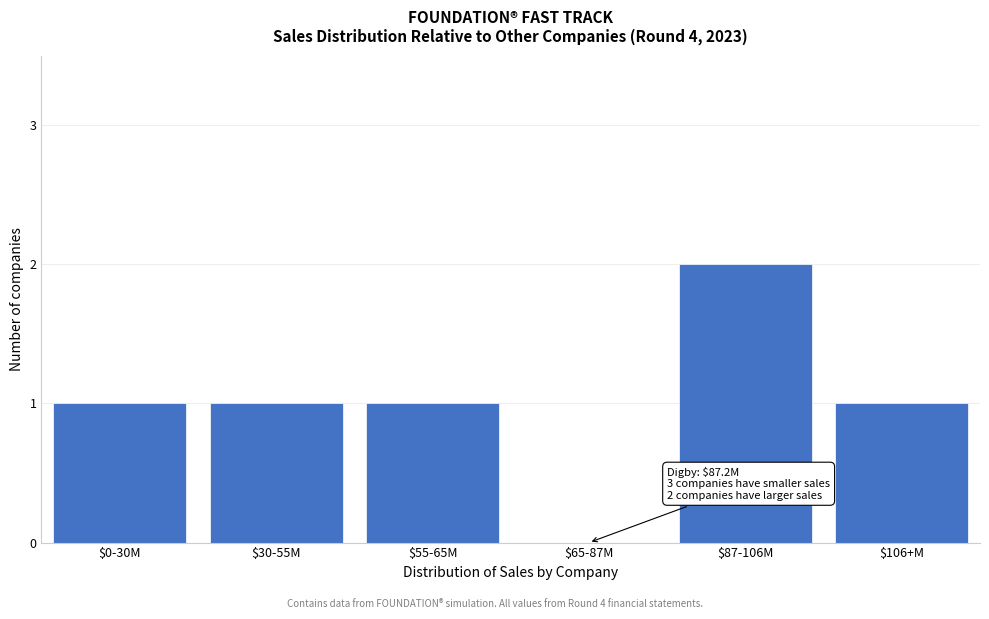

True or false: the data shows 2 at $0-30M.

False